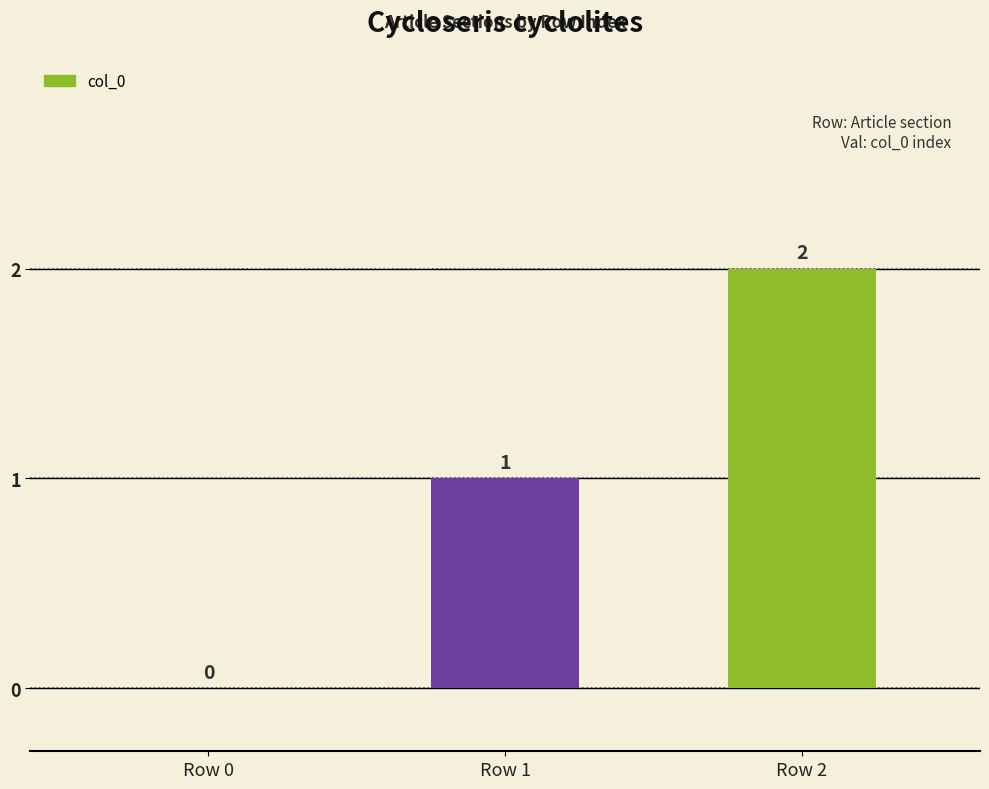

How many positive values are there?

2